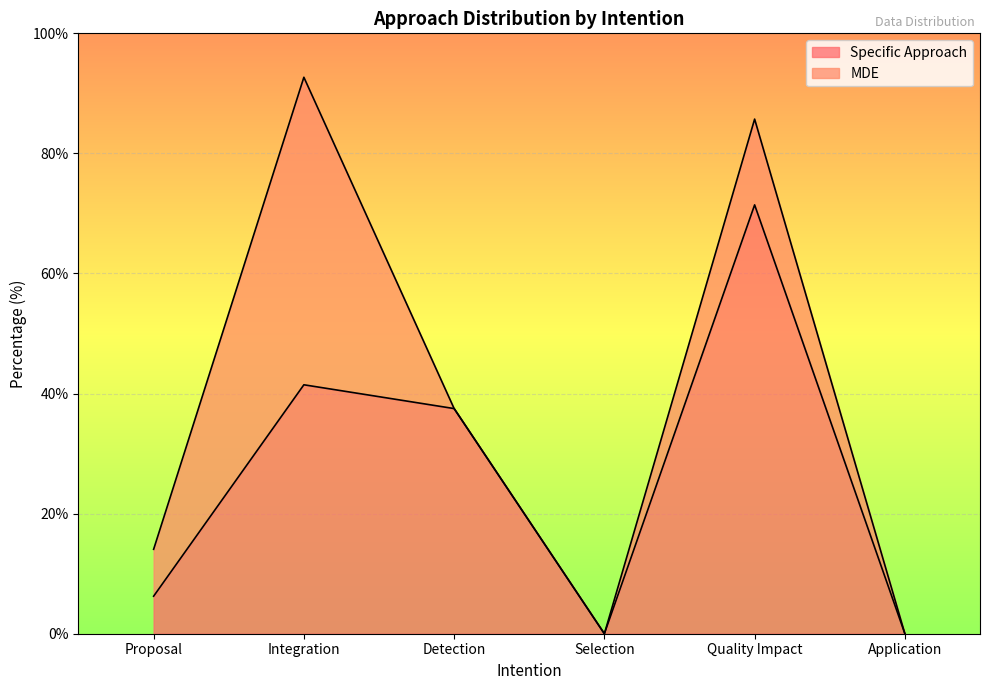

Which category has the highest value across all series?

Quality Impact